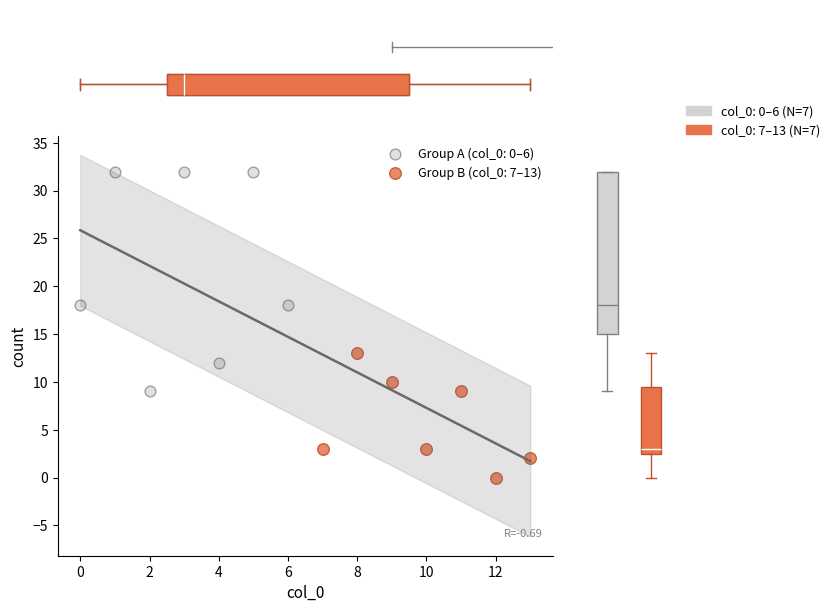

Which series has the widest spread of Y values?

Group A (col_0: 0–6)